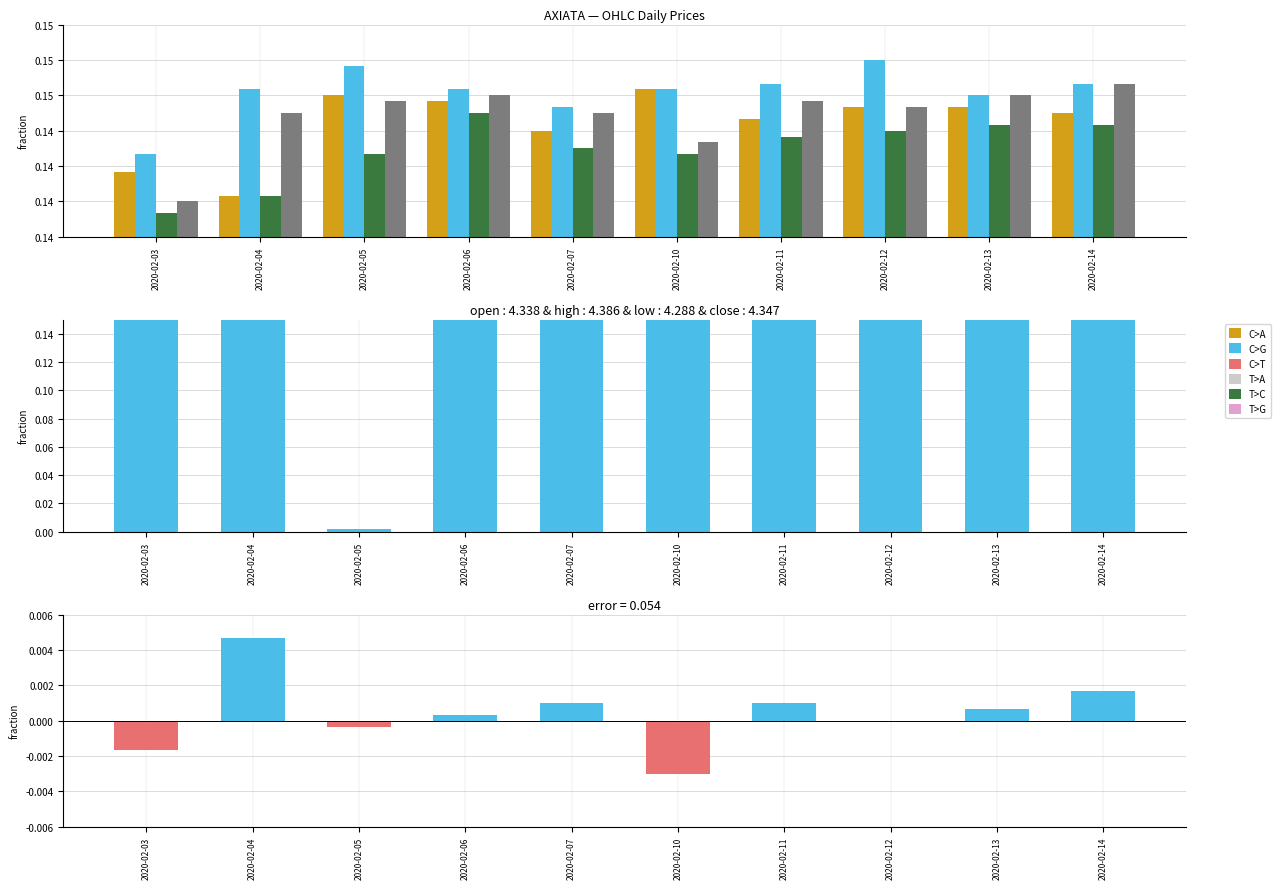

The low series shows 0.1 at 2020-02-12. True or false?

False